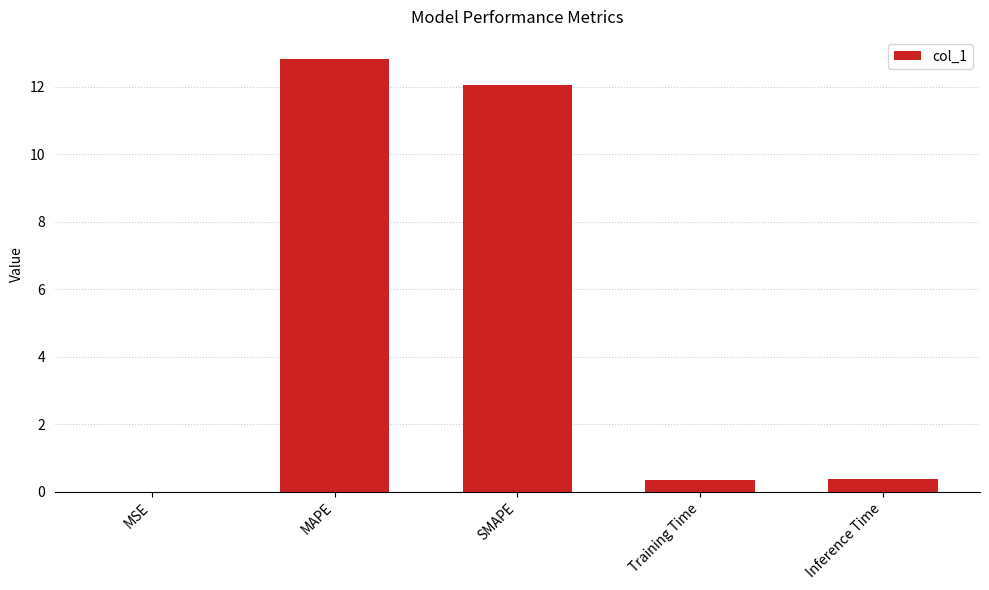

Which category has the highest value across all series?

MAPE